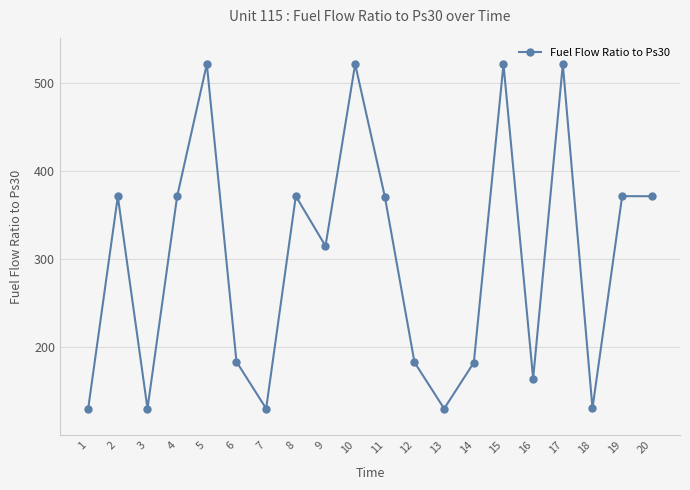

What is the difference between the second highest and second lowest values?

390.8